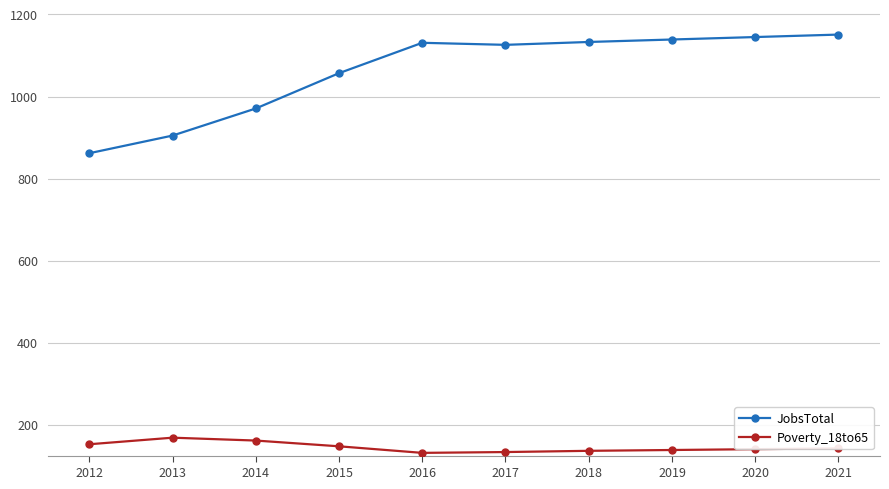

What is the difference between the maximum and minimum values in the Poverty_18to65 series?

37